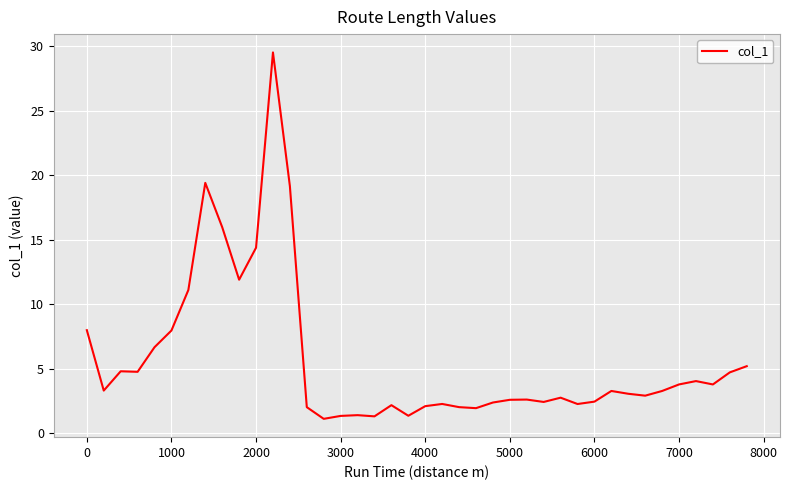

What is the minimum value shown in the chart?

1.1